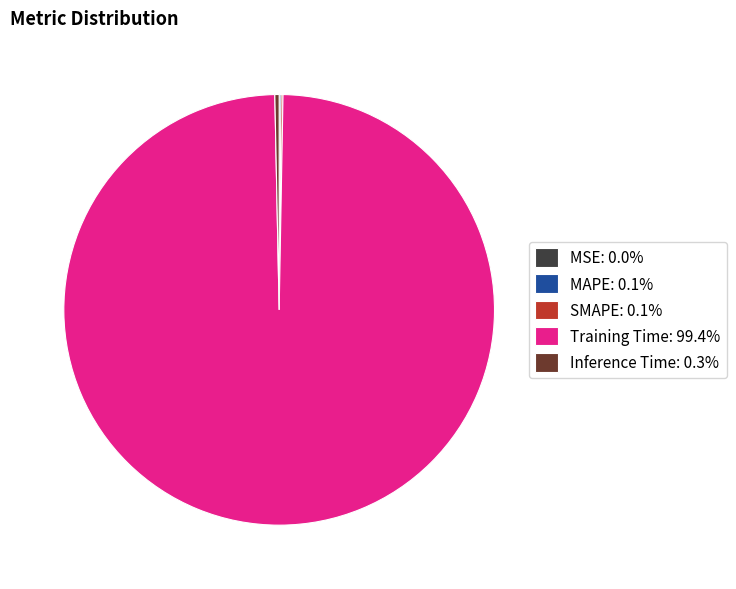

Is the sum of Training Time: 99.4% and Inference Time: 0.3% greater than half?

Yes